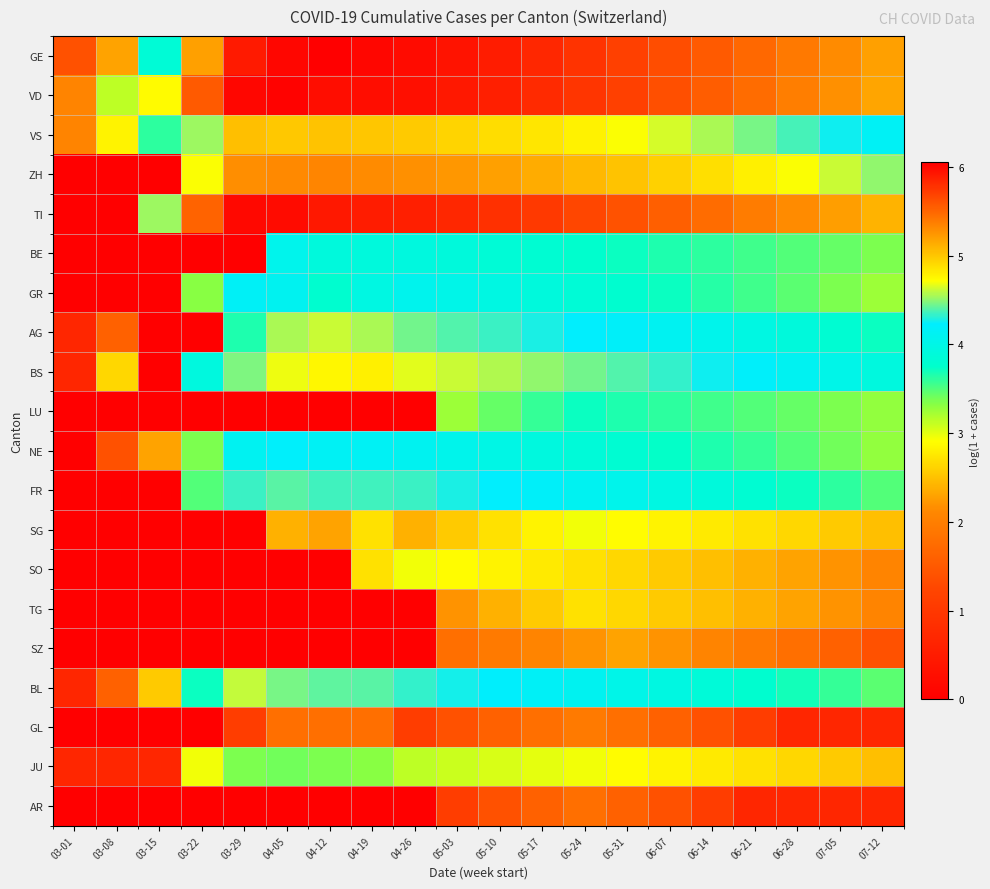

At 03-22, list the series in order from largest to smallest.

VD, TI, GE, ZH, VS, BS, BL, FR, NE, GR, JU, BE, AG, LU, SG, SO, TG, SZ, GL, AR